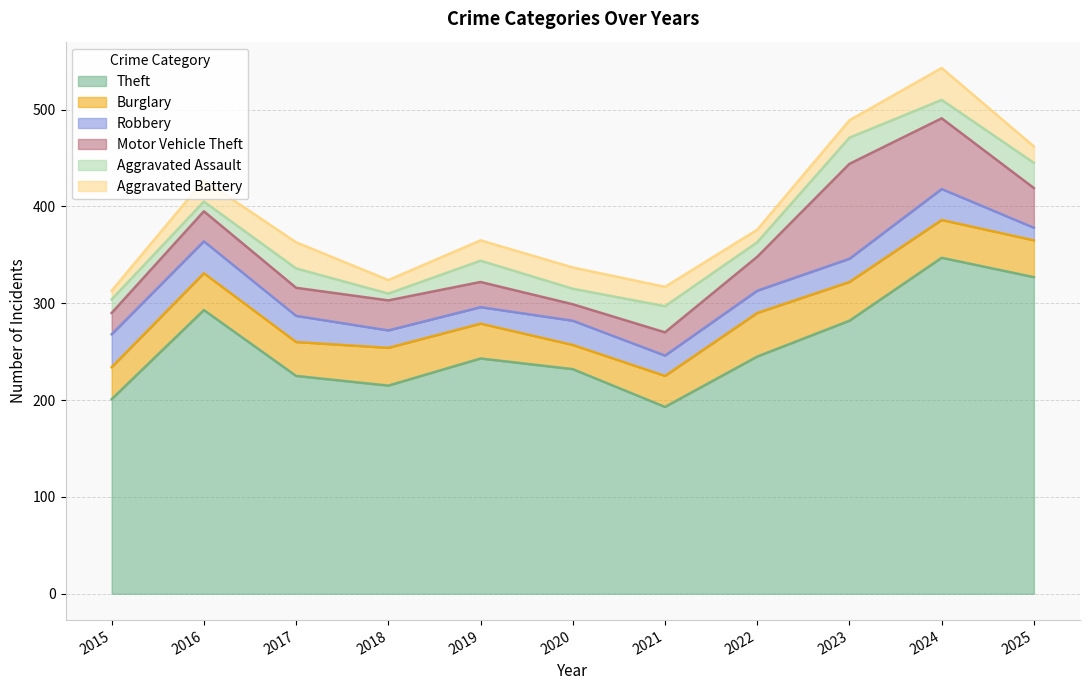

What is the sum of the Aggravated Assault values at 2025 and 2024?

45